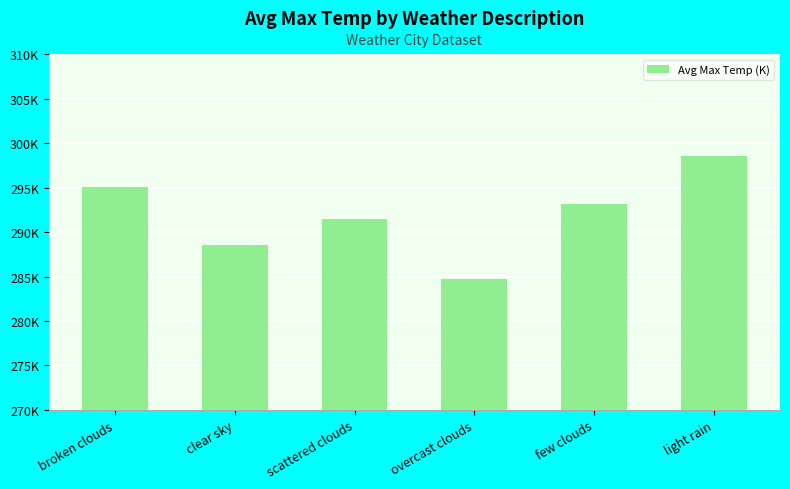

The chart shows a value of 291.4 at scattered clouds. True or false?

True